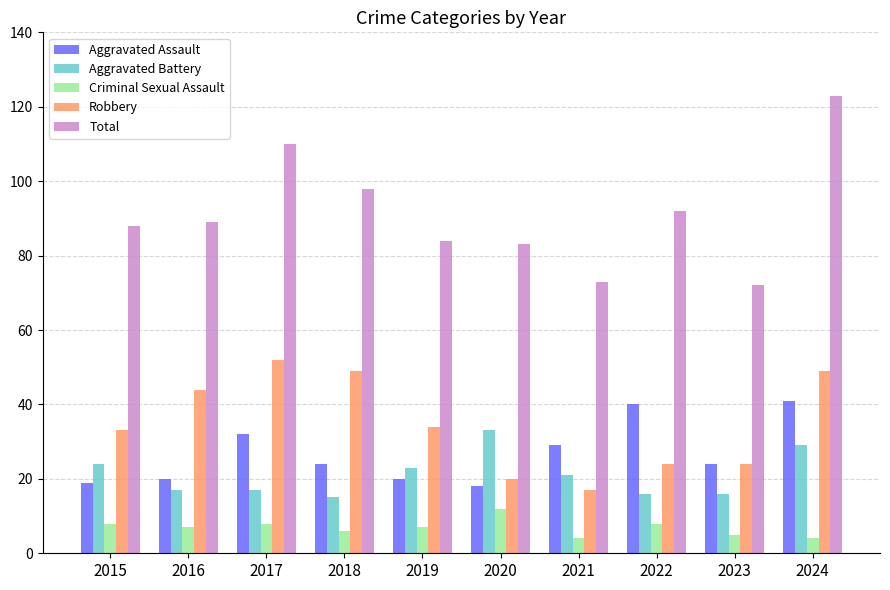

Reading right to left, extract all data points from this chart.

Aggravated Assault: 41	24	40	29	18	20	24	32	20	19
Aggravated Battery: 29	16	16	21	33	23	15	17	17	24
Criminal Sexual Assault: 4	5	8	4	12	7	6	8	7	8
Robbery: 49	24	24	17	20	34	49	52	44	33
Total: 123	72	92	73	83	84	98	110	89	88